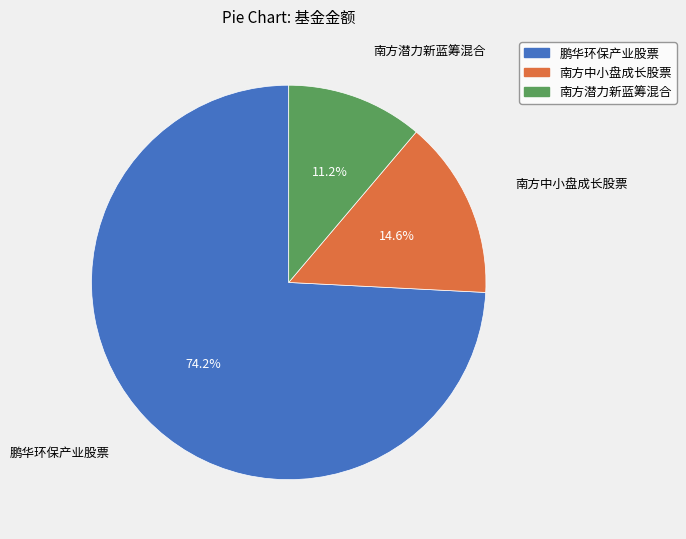

Is there any slice that represents more than half of the pie?

Yes